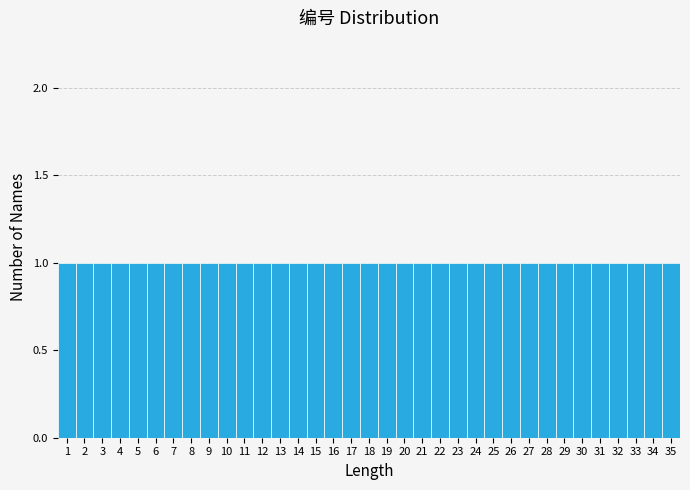

Reading left to right, transcribe this chart: for each bar, give the range it covers on the x-axis and its height. The values are not printed on the chart, so give them approximately, as read against the axis.

0.5 to 1.5: 1
1.5 to 2.5: 1
2.5 to 3.5: 1
3.5 to 4.5: 1
4.5 to 5.5: 1
5.5 to 6.5: 1
6.5 to 7.5: 1
7.5 to 8.5: 1
8.5 to 9.5: 1
9.5 to 10.5: 1
10.5 to 11.5: 1
11.5 to 12.5: 1
12.5 to 13.5: 1
13.5 to 14.5: 1
14.5 to 15.5: 1
15.5 to 16.5: 1
16.5 to 17.5: 1
17.5 to 18.5: 1
18.5 to 19.5: 1
19.5 to 20.5: 1
20.5 to 21.5: 1
21.5 to 22.5: 1
22.5 to 23.5: 1
23.5 to 24.5: 1
24.5 to 25.5: 1
25.5 to 26.5: 1
26.5 to 27.5: 1
27.5 to 28.5: 1
28.5 to 29.5: 1
29.5 to 30.5: 1
30.5 to 31.5: 1
31.5 to 32.5: 1
32.5 to 33.5: 1
33.5 to 34.5: 1
34.5 to 35.5: 1